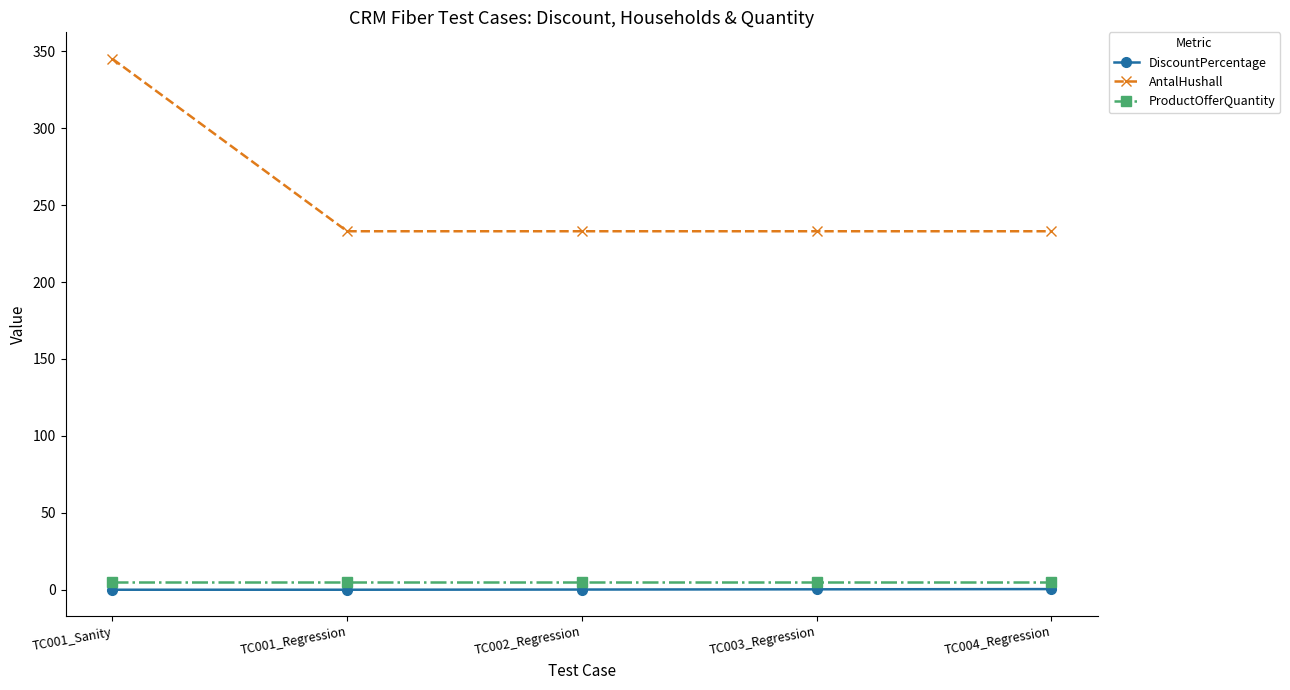

How many lines are shown in the chart?

3